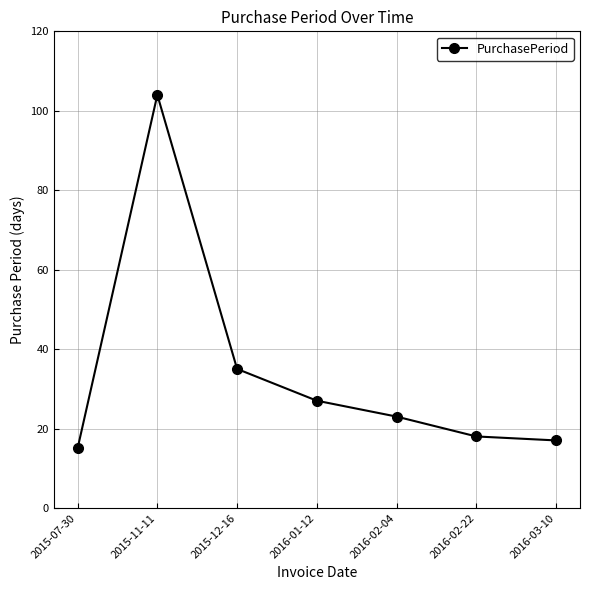

What is the ratio of the value at 2015-11-11 to the value at 2016-01-12?

3.9